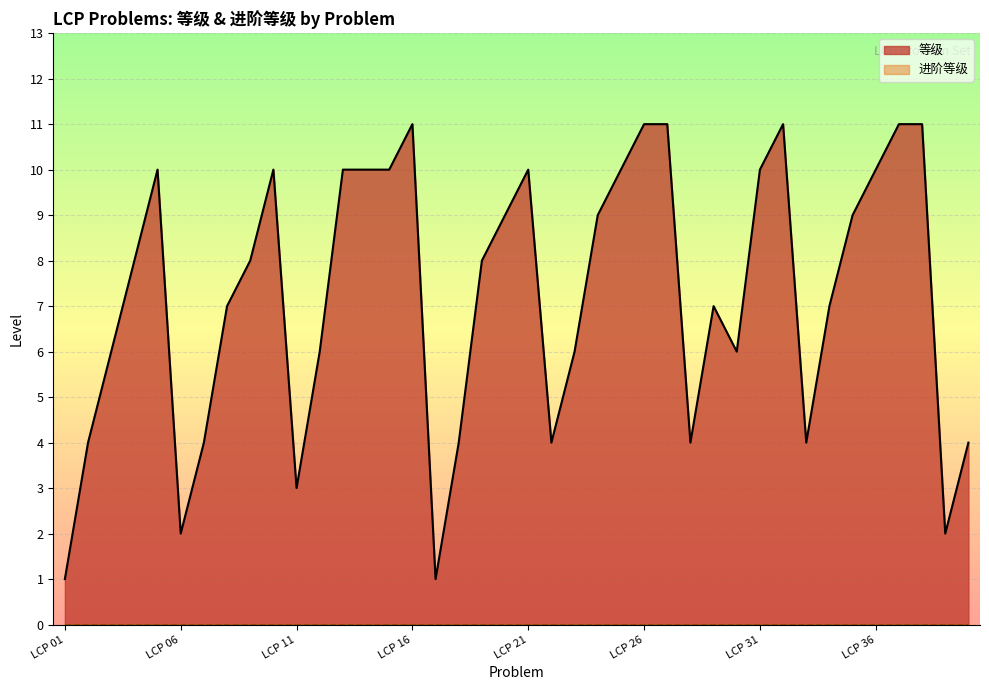

How many data points are above 8?

18